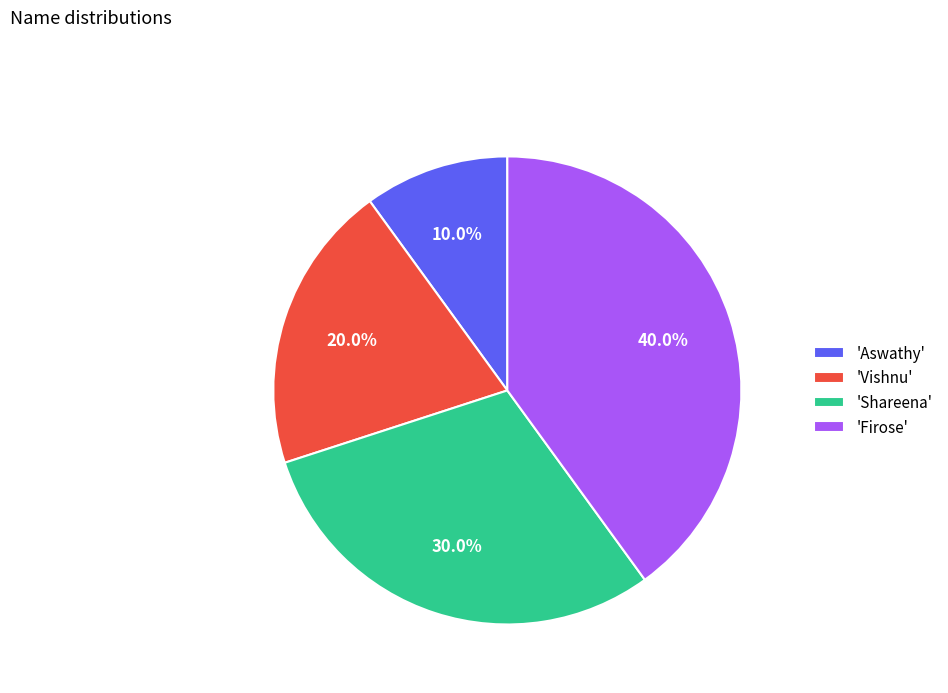

Between 'Vishnu' and 'Aswathy', which is larger?

'Vishnu'